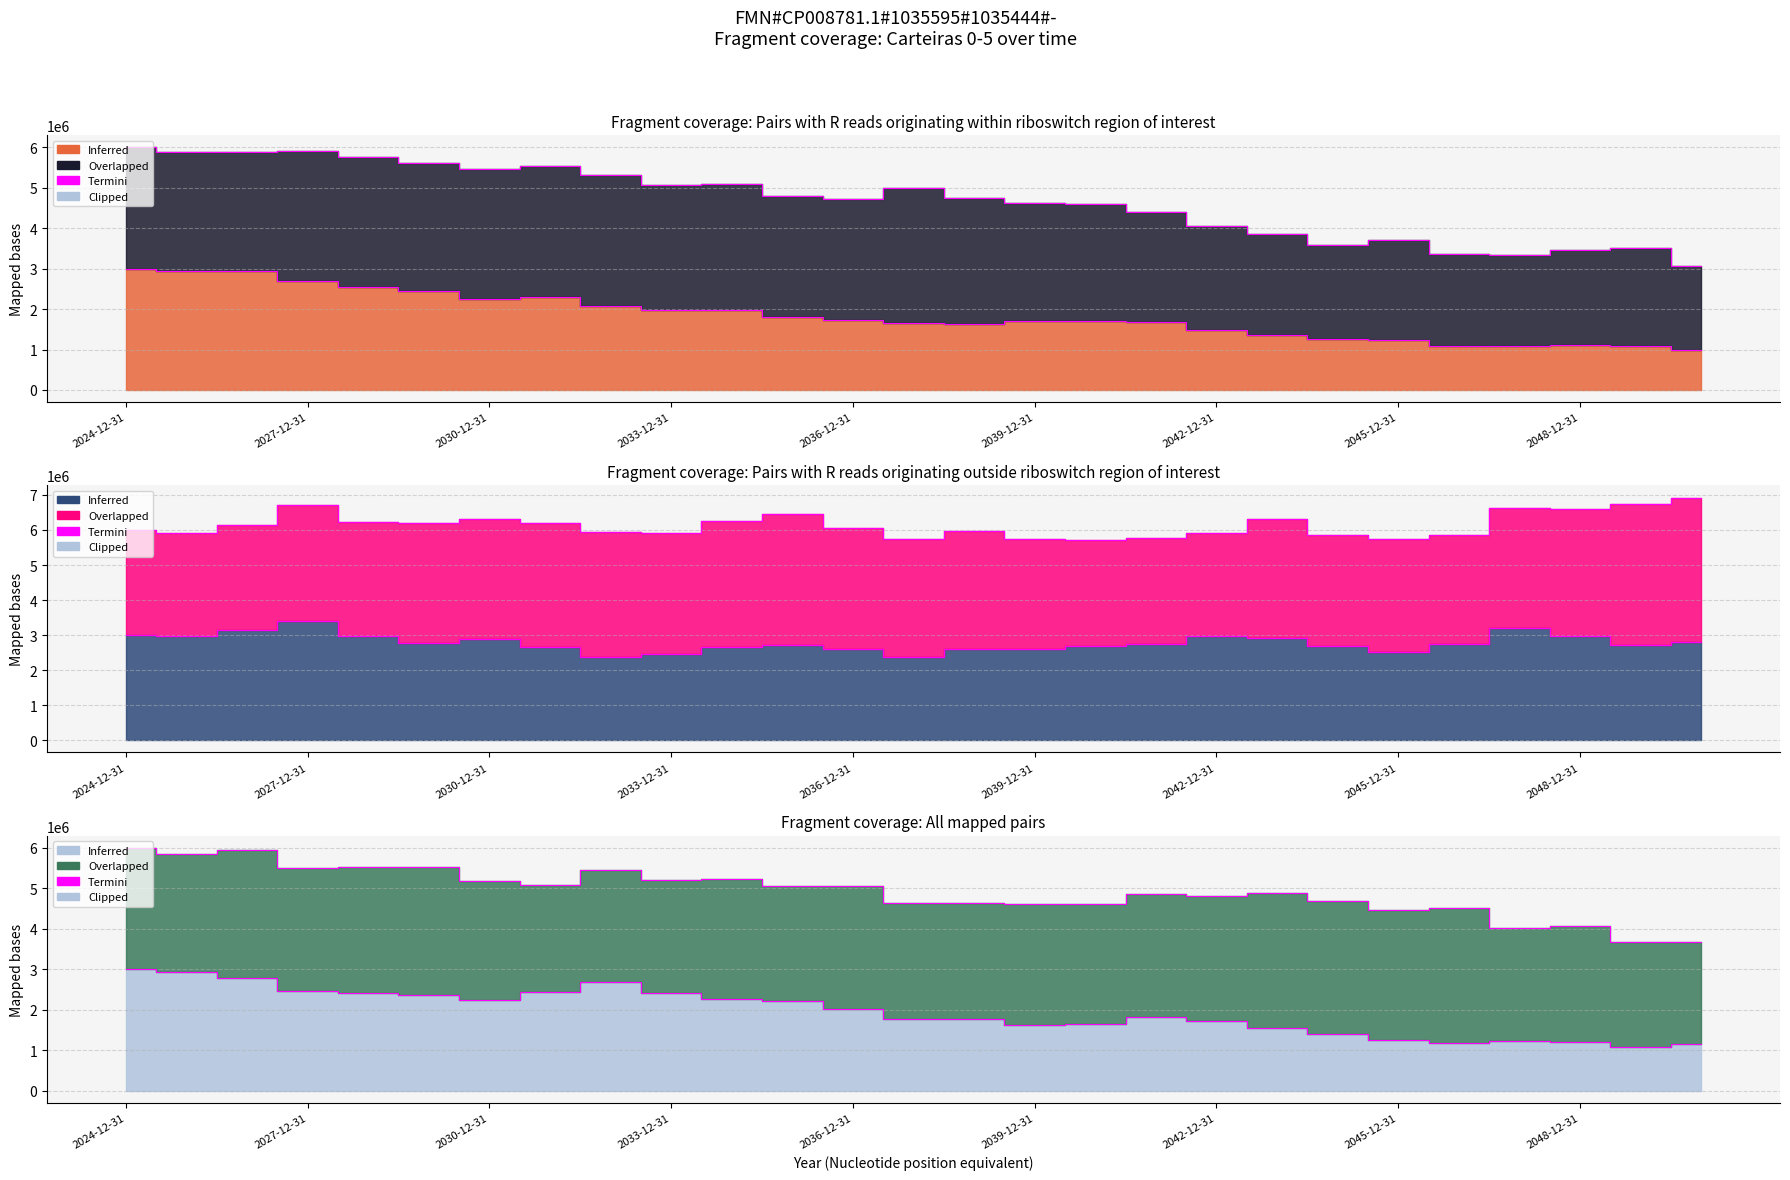

What position from the right is 2030-12-31?

21